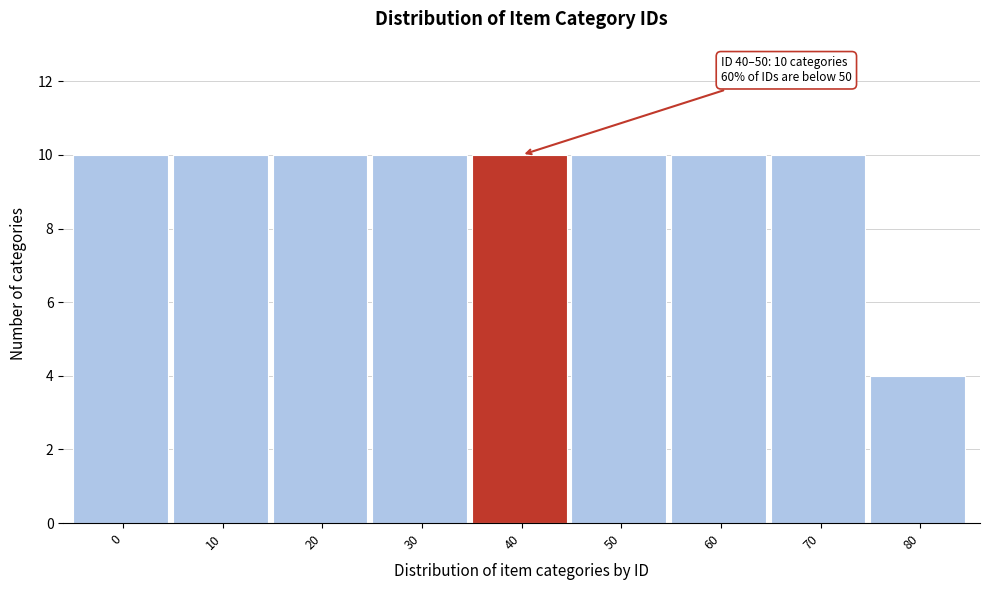

Reading left to right, extract all data points from this chart.

0=10	10=10	20=10	30=10	40=10	50=10	60=10	70=10	80=4